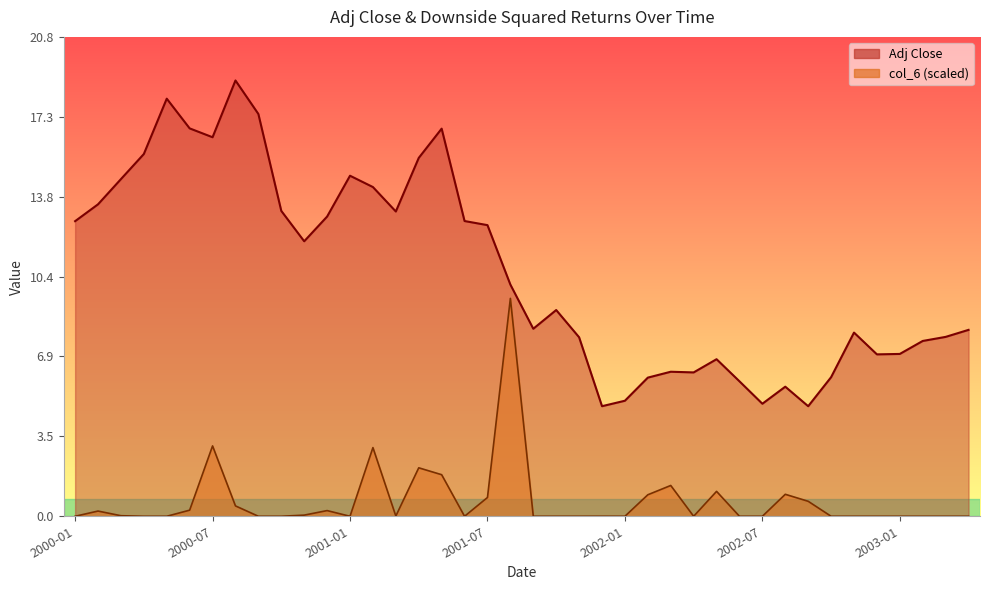

At how many categories does at least one series exceed 9?

20